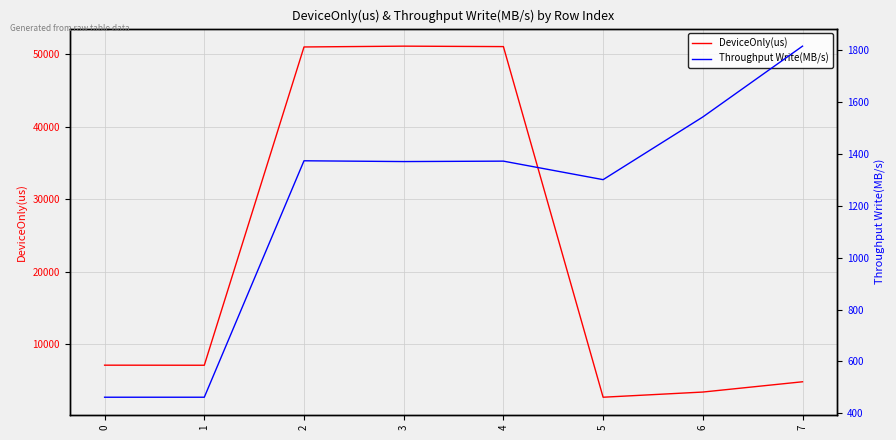

Is the value of Throughput Write(MB/s) at 7 greater than the value of DeviceOnly(us) at 7?

No